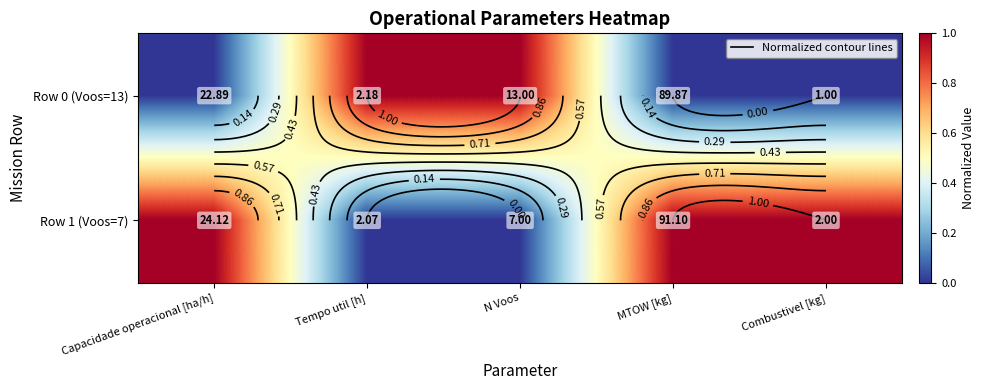

Which series has the widest spread of values?

Row 0 (Voos=13)